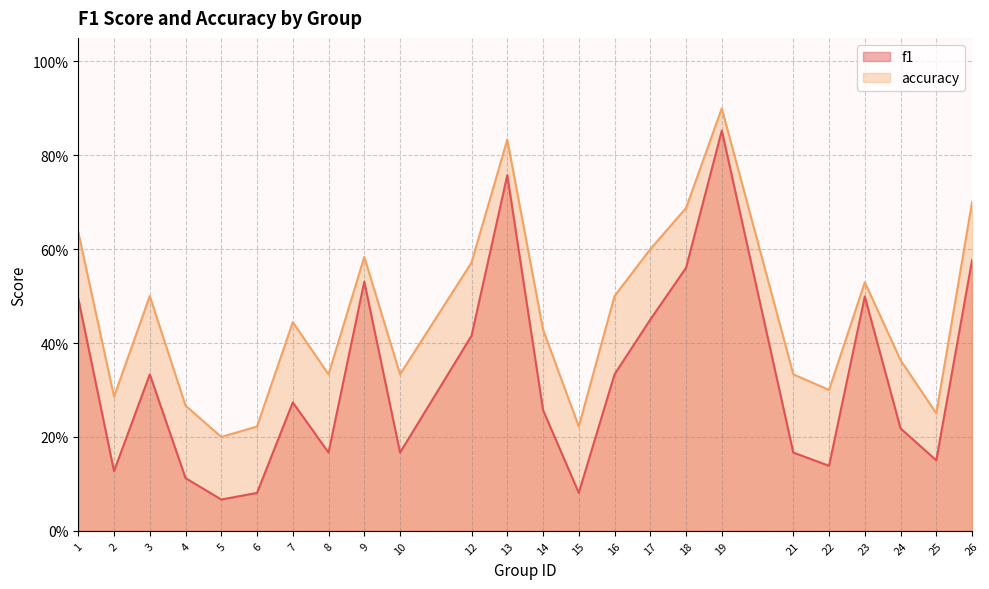

Does the chart display data point markers on the line(s)?

No